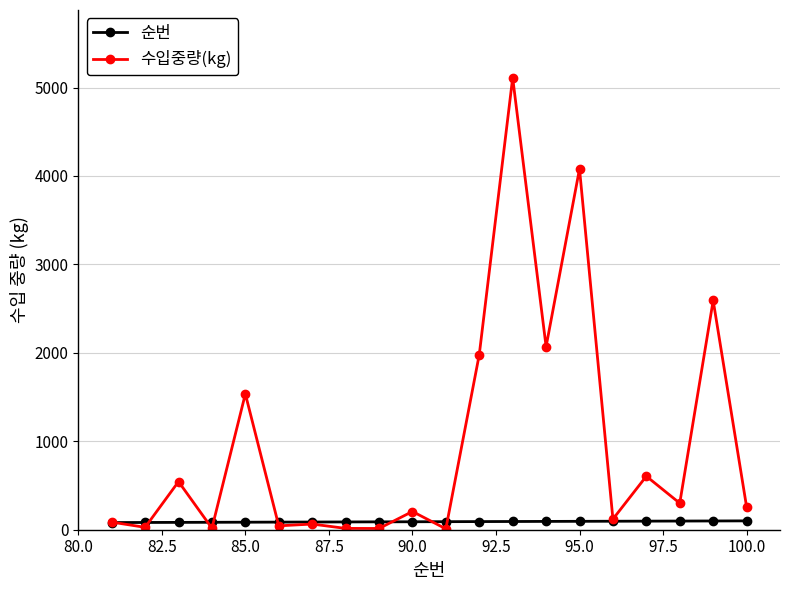

Which series has the largest total across all categories?

수입중량(kg)